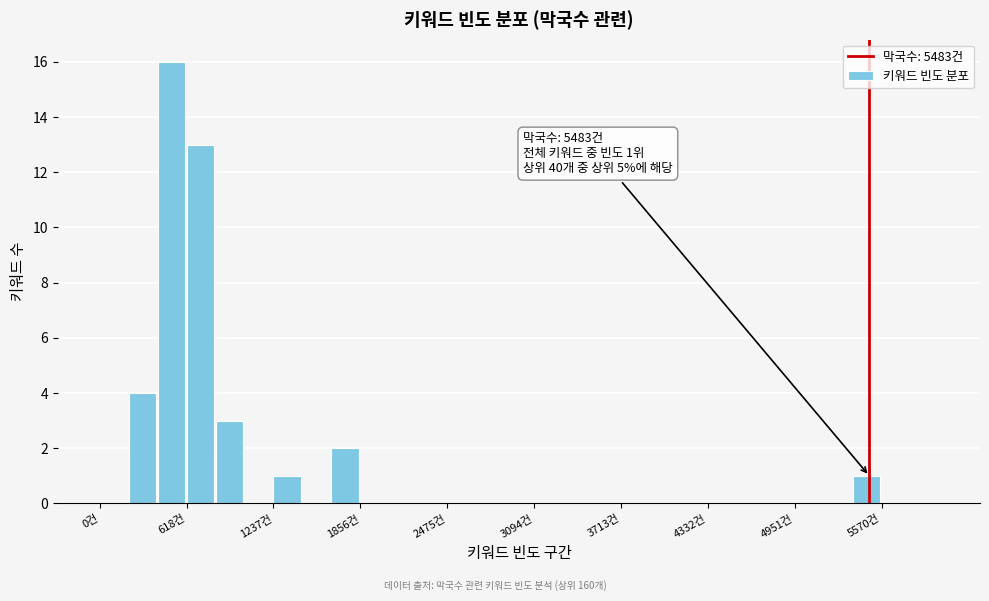

Around what value on the x-axis is the tallest bar? Give the approximate position of its centre, as read against the axis.

500